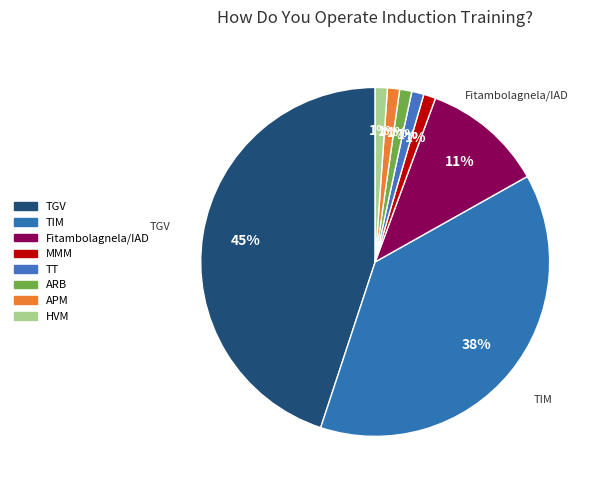

How many segments does this pie chart have?

8